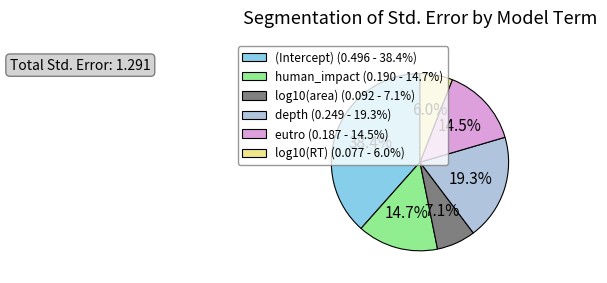

True or false: human_impact accounts for 2% of the total.

False